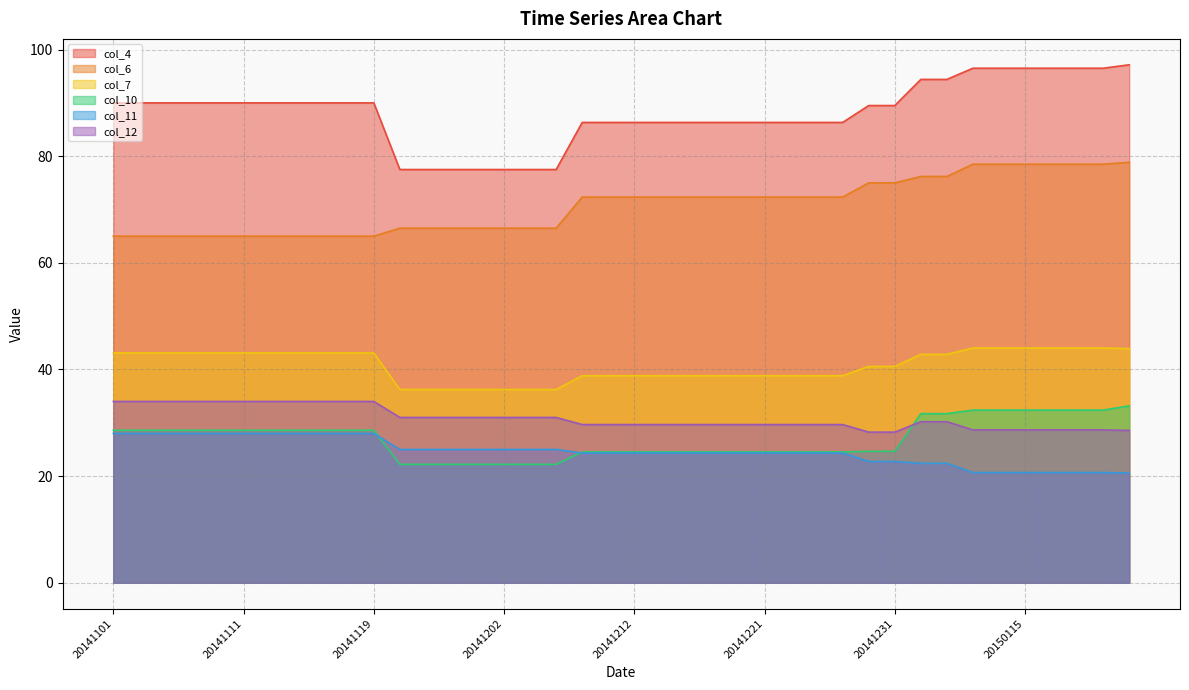

Rank the categories by col_4 value from highest to lowest.

20150116, 20150107, 20150109, 20150115, 20150116, 20150118, 20150109, 20150102, 20150105, 20141101, 20141103, 20141104, 20141107, 20141109, 20141111, 20141112, 20141114, 20141116, 20141118, 20141119, 20141228, 20141231, 20141209, 20141211, 20141212, 20141214, 20141216, 20141218, 20141219, 20141221, 20141223, 20141225, 20141226, 20141121, 20141123, 20141126, 20141128, 20141202, 20141205, 20141207